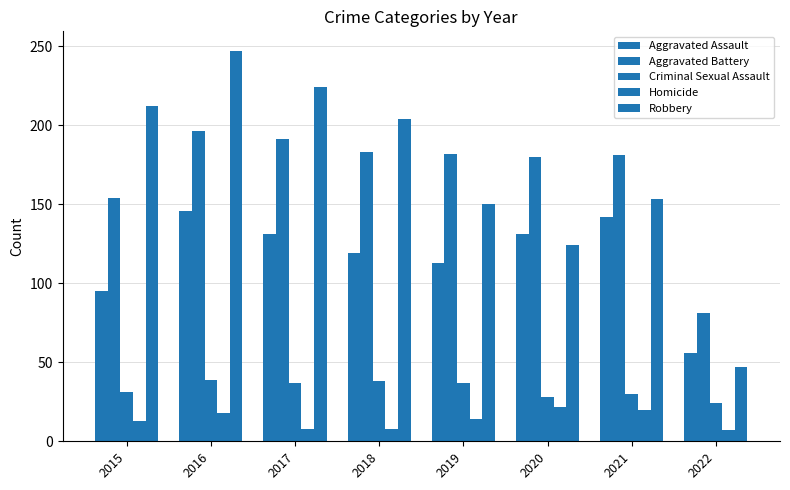

The Robbery series shows 61 at 2022. True or false?

False